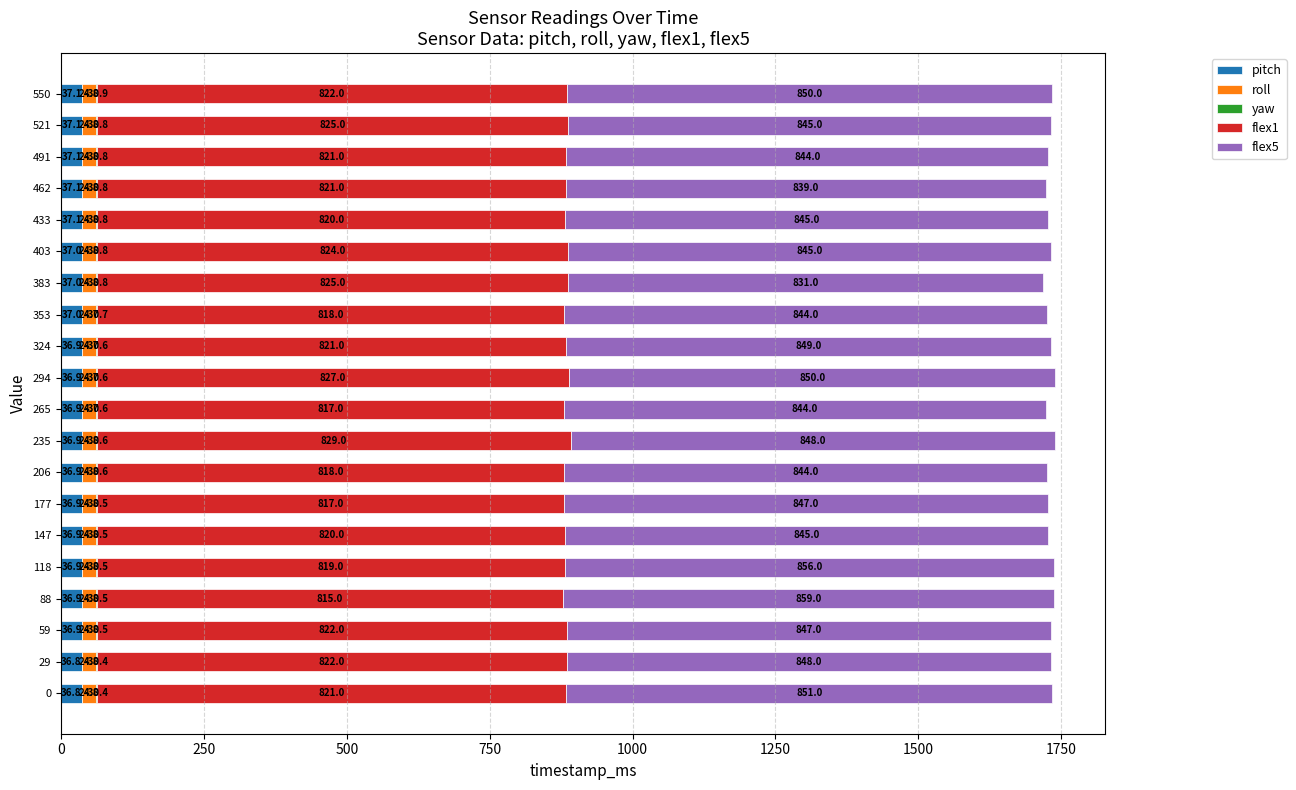

At which category is the sum across all series the highest?

235